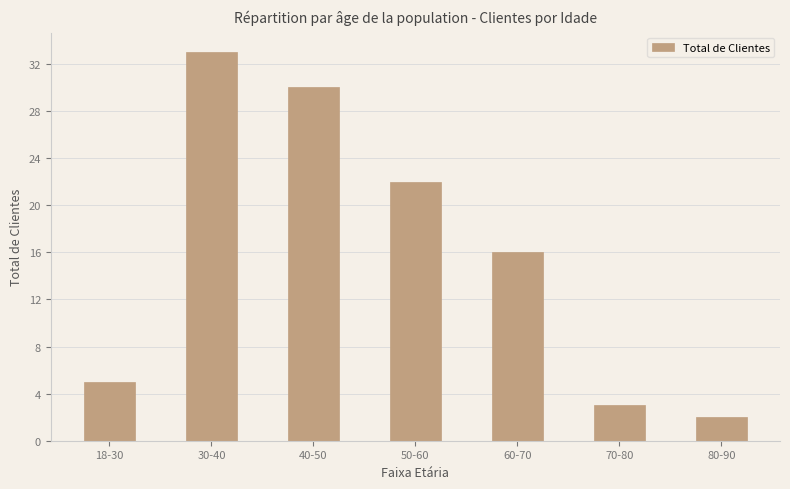

How many bars are there in total?

7